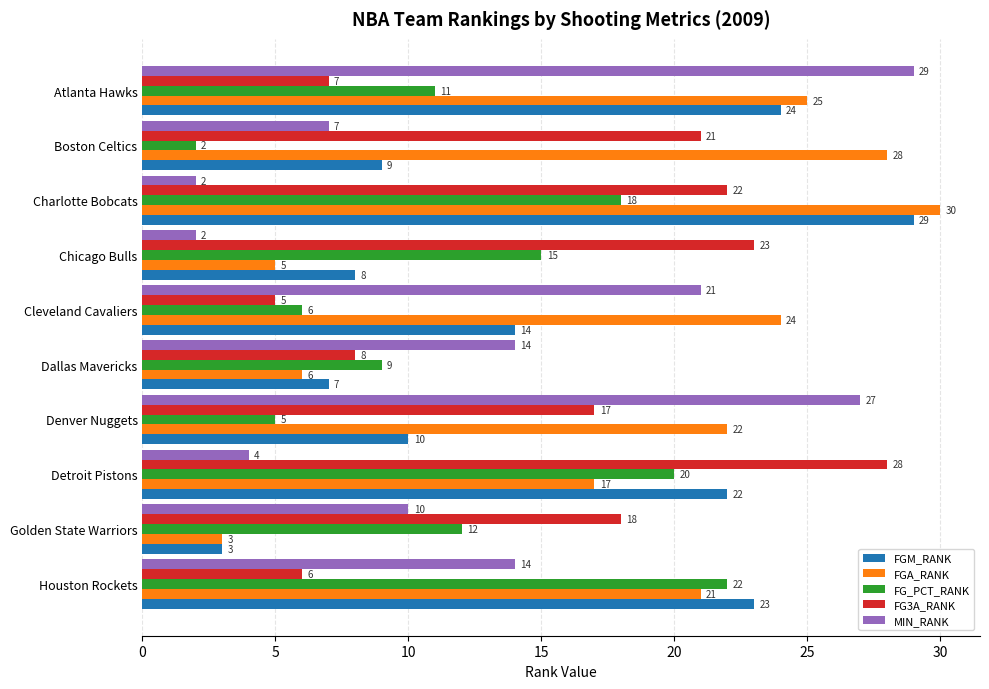

The FG3A_RANK series shows 40 at Detroit Pistons. True or false?

False